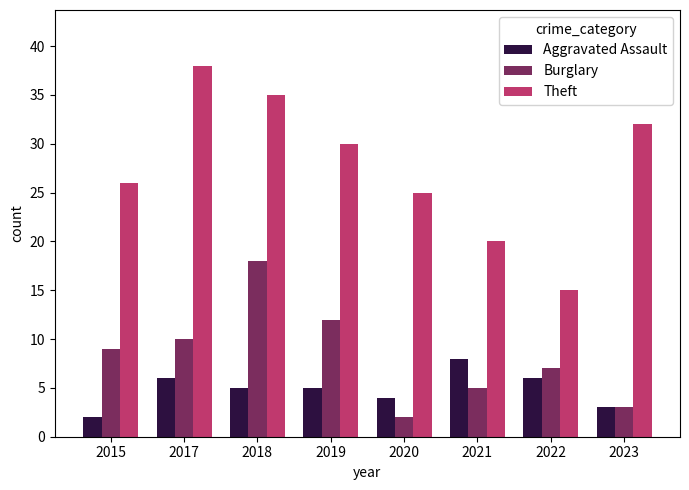

What is the value of the Burglary bar at the 2nd from the left?

10